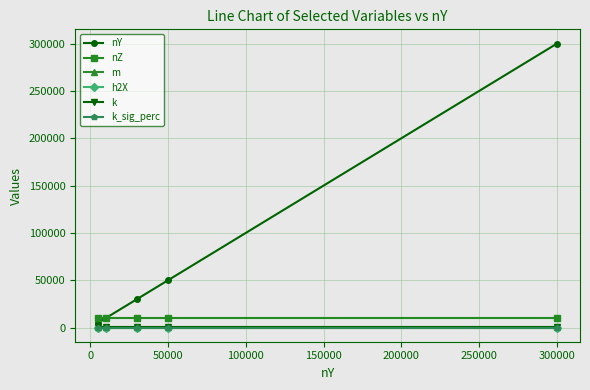

True or false: k and nZ cross at least once.

False